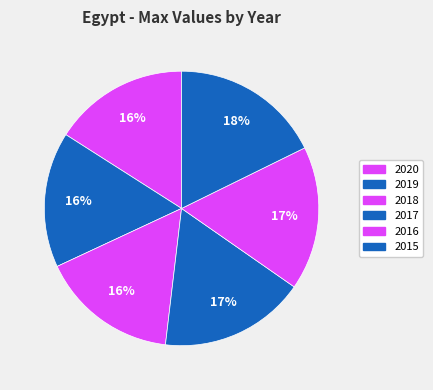

Is 2016 the majority of the pie?

No